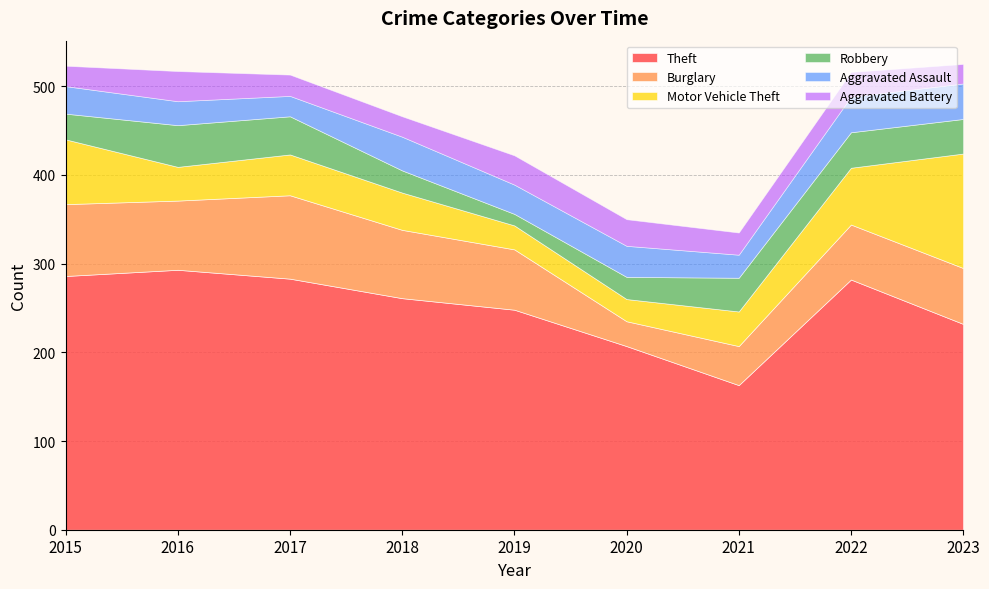

Where is the first local maximum for Robbery?

2016